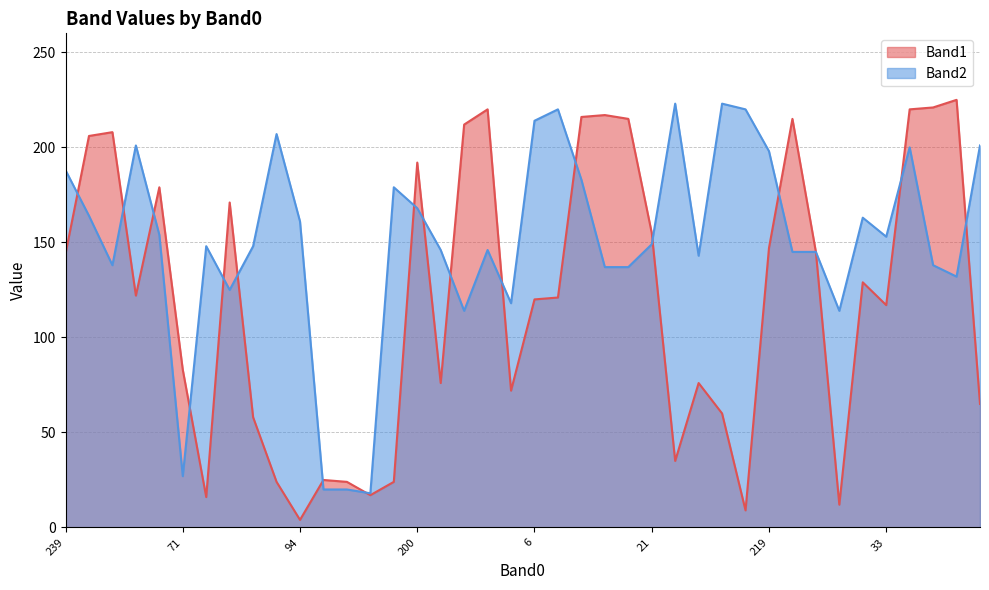

In Band1, how many points are higher than both neighbors (excluding endpoints)?

11